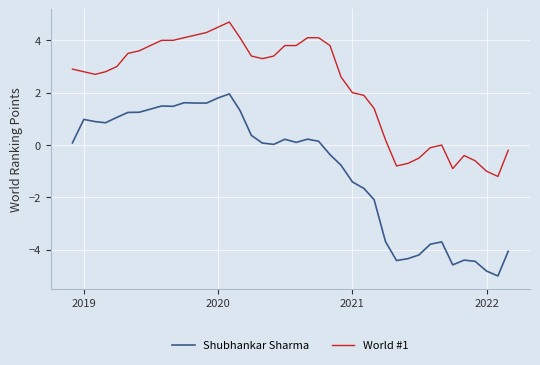

Which series has the largest range (max minus min)?

Shubhankar Sharma